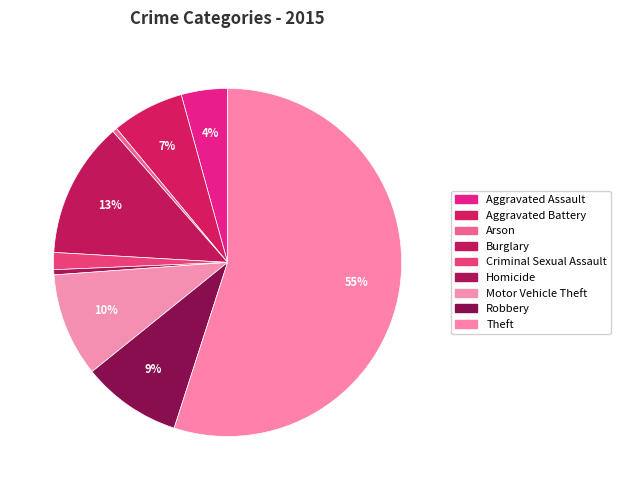

How many segments does this pie chart have?

9